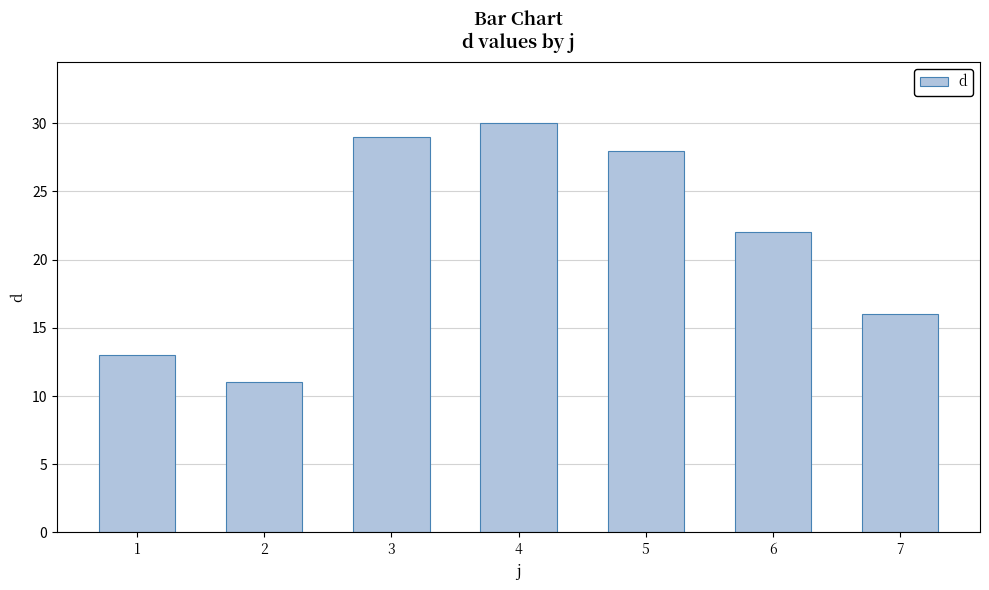

List the labels in order of value, smallest first.

2, 1, 7, 6, 5, 3, 4